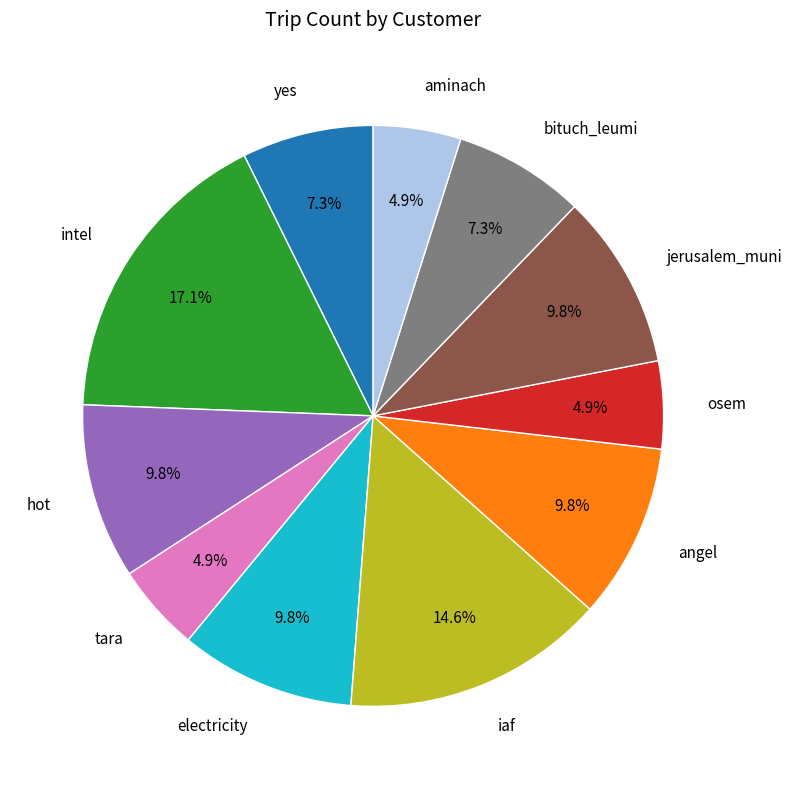

How many slices are in this pie chart?

11